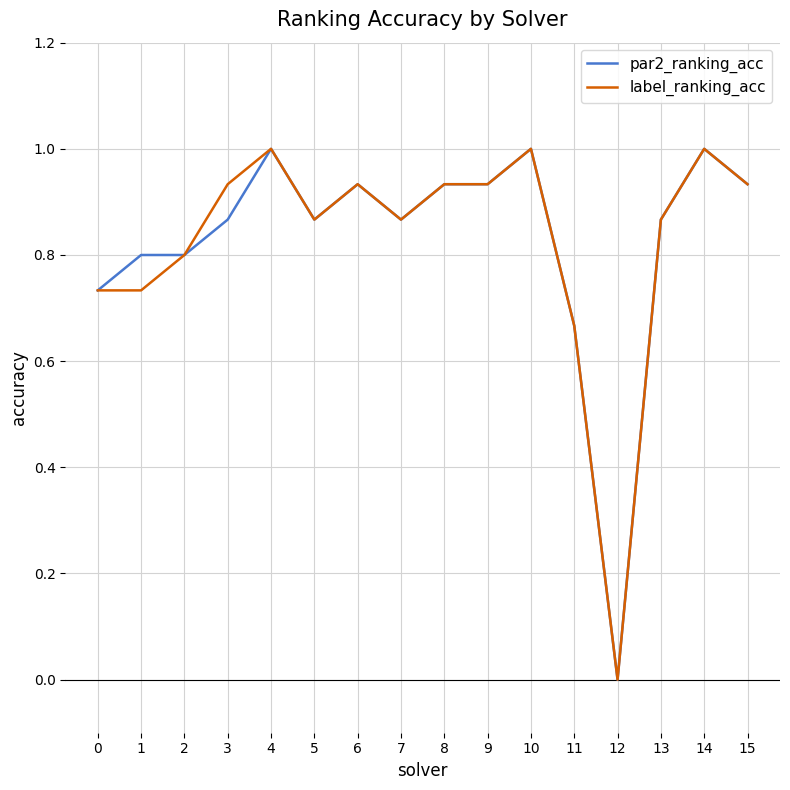

True or false: par2_ranking_acc has a value of 1.4 at 15.

False